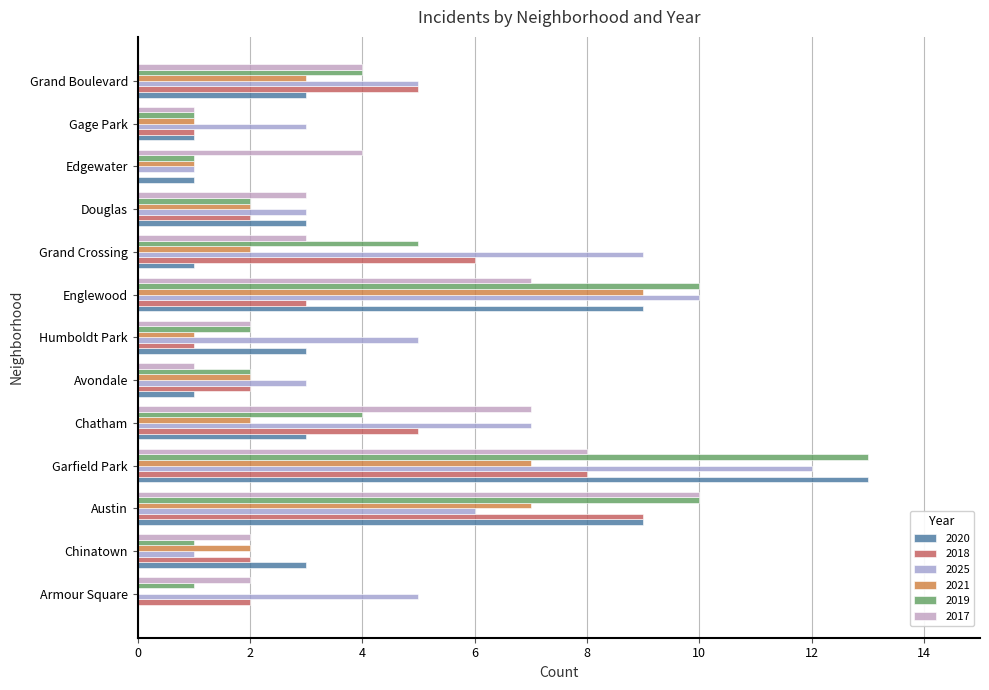

Reading left to right, what are all the values shown in this chart?

2020: 0	3	9	13	3	1	3	9	1	3	1	1	3
2018: 2	2	9	8	5	2	1	3	6	2	0	1	5
2025: 5	1	6	12	7	3	5	10	9	3	1	3	5
2021: 0	2	7	7	2	2	1	9	2	2	1	1	3
2019: 1	1	10	13	4	2	2	10	5	2	1	1	4
2017: 2	2	10	8	7	1	2	7	3	3	4	1	4